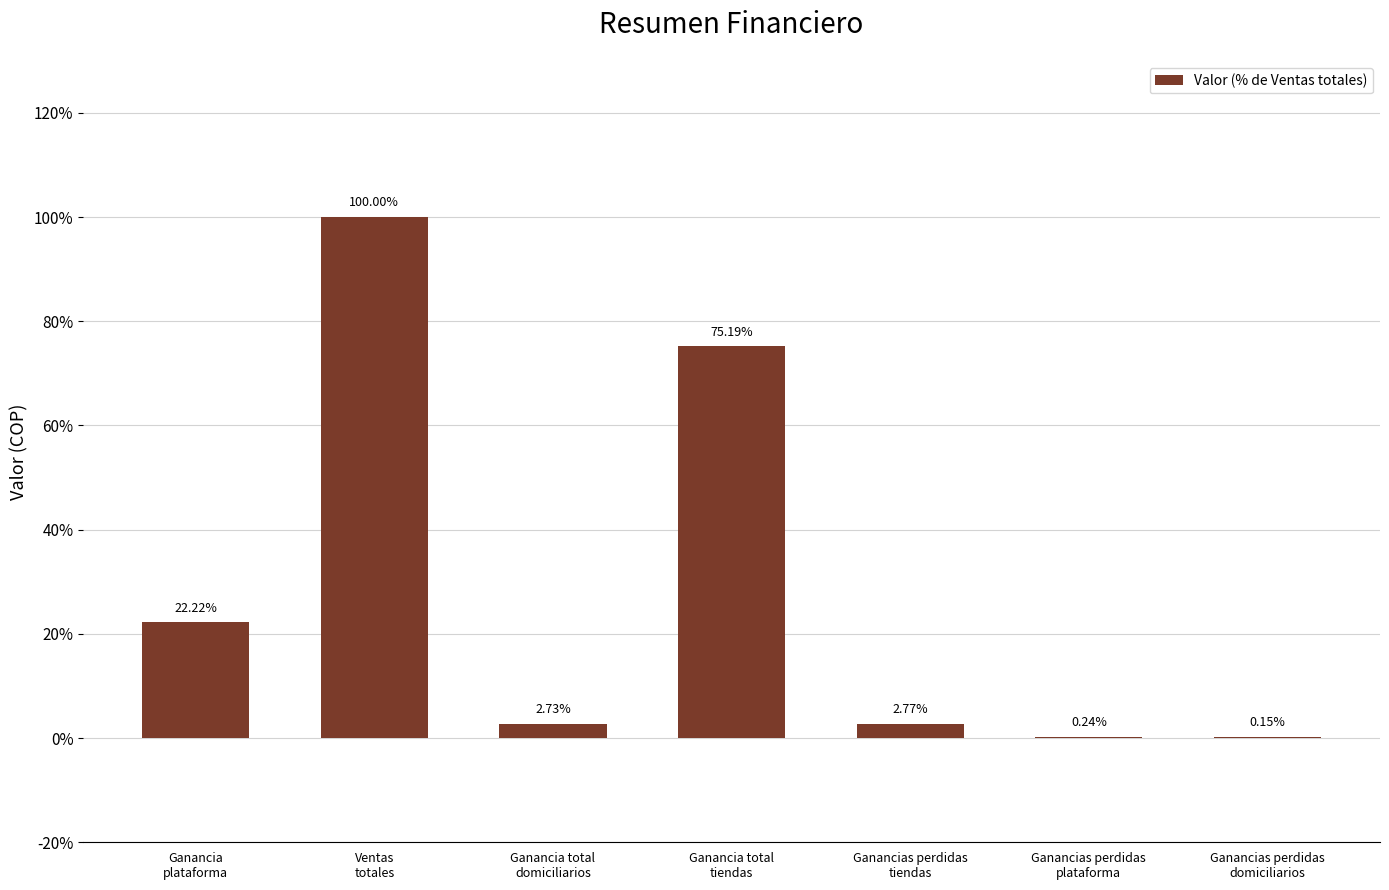

Where does the data first go above 2?

Ganancia
plataforma